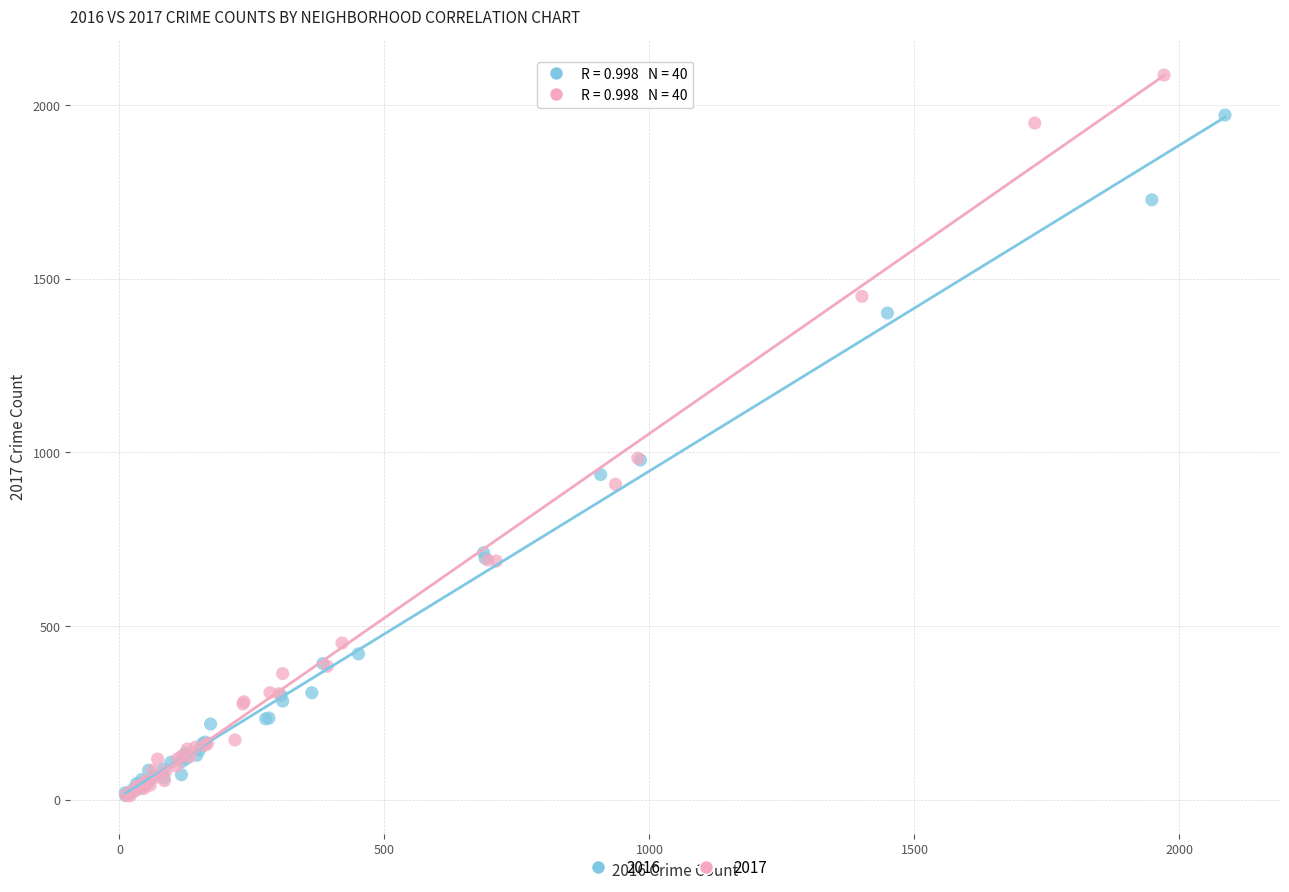

Which series has the largest Y range (max minus min)?

2017